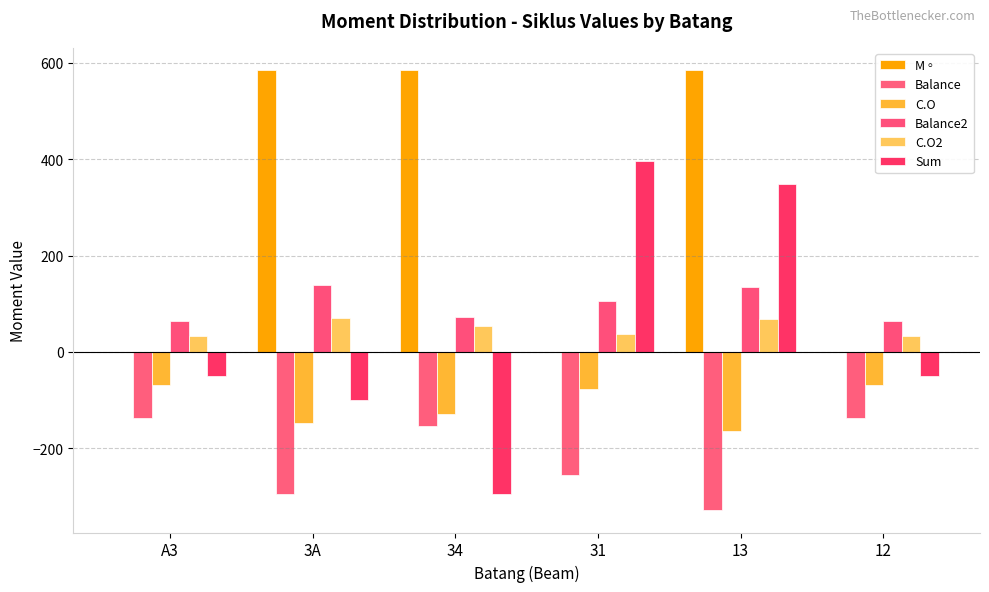

How many series are shown in this chart?

6